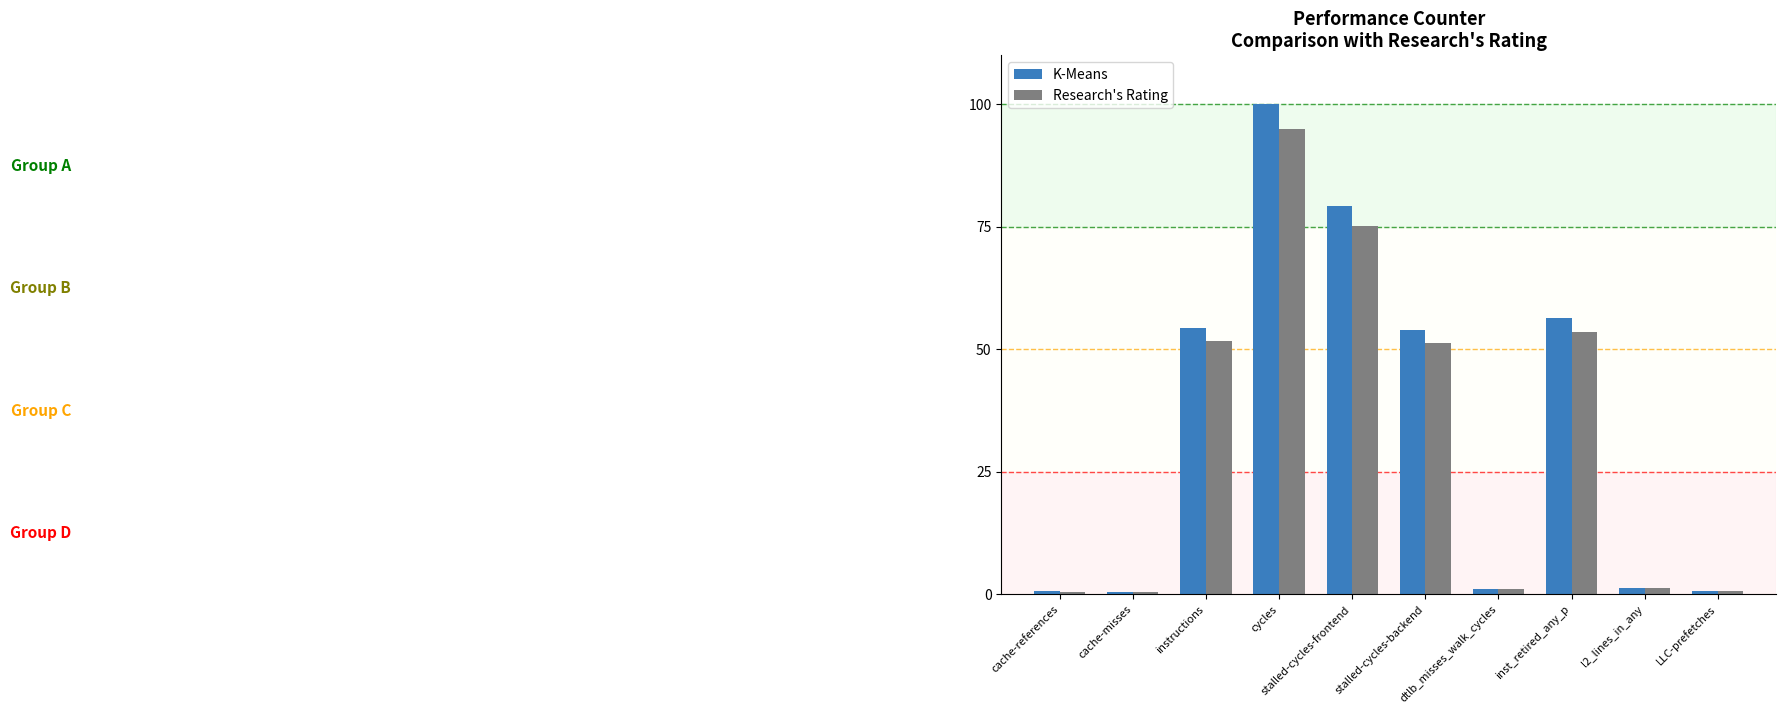

What is the average value of the K-Means series?

34.8